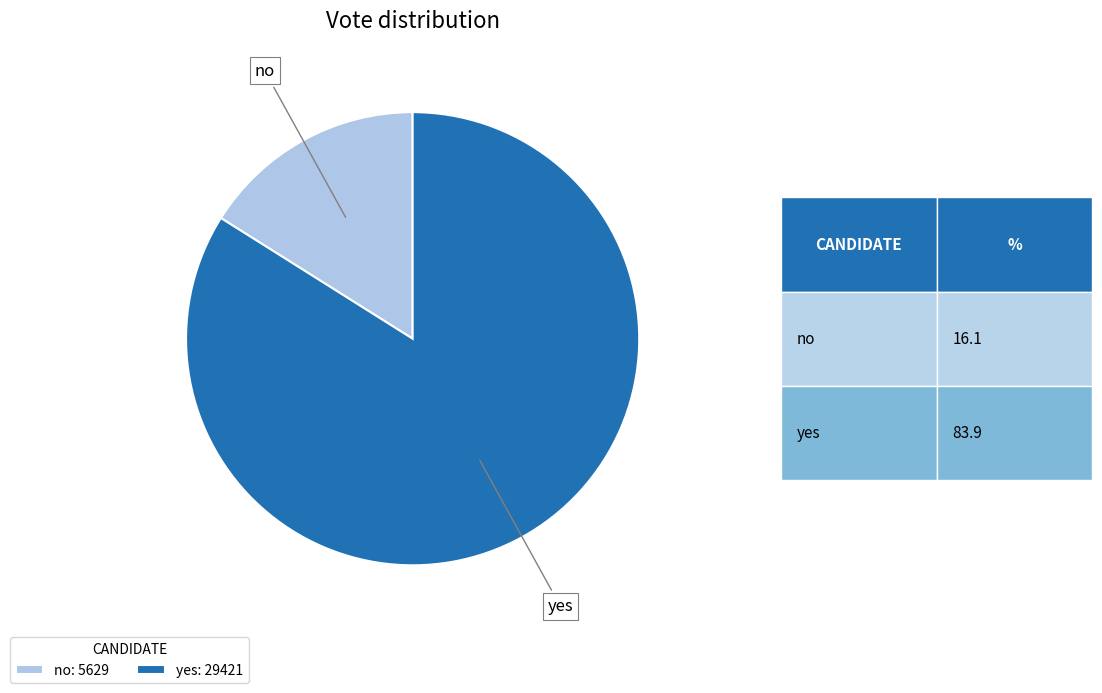

True or false: no accounts for 28% of the total.

False